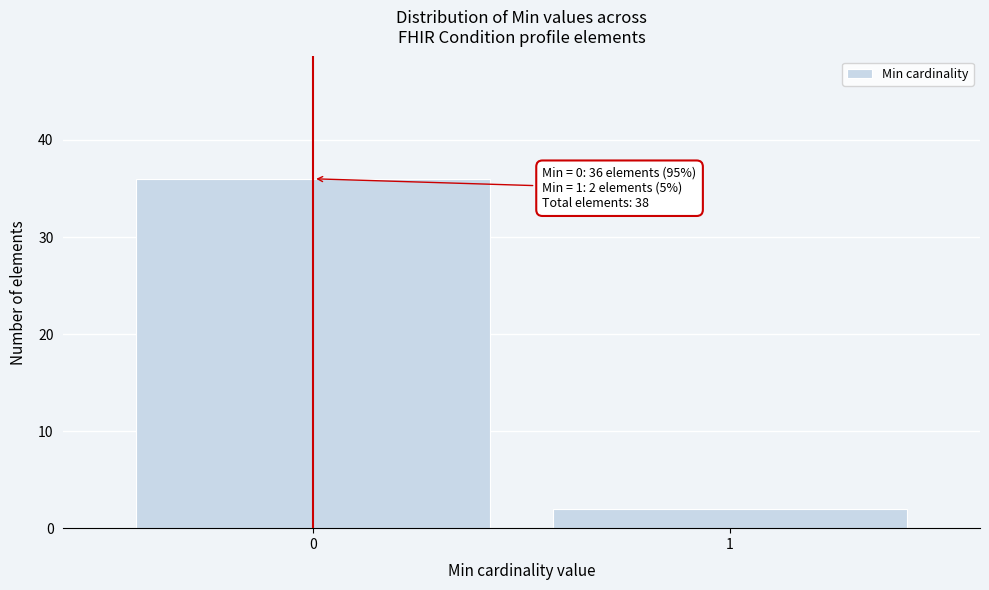

Reading left to right, transcribe all the data shown in this chart.

0=36	1=2